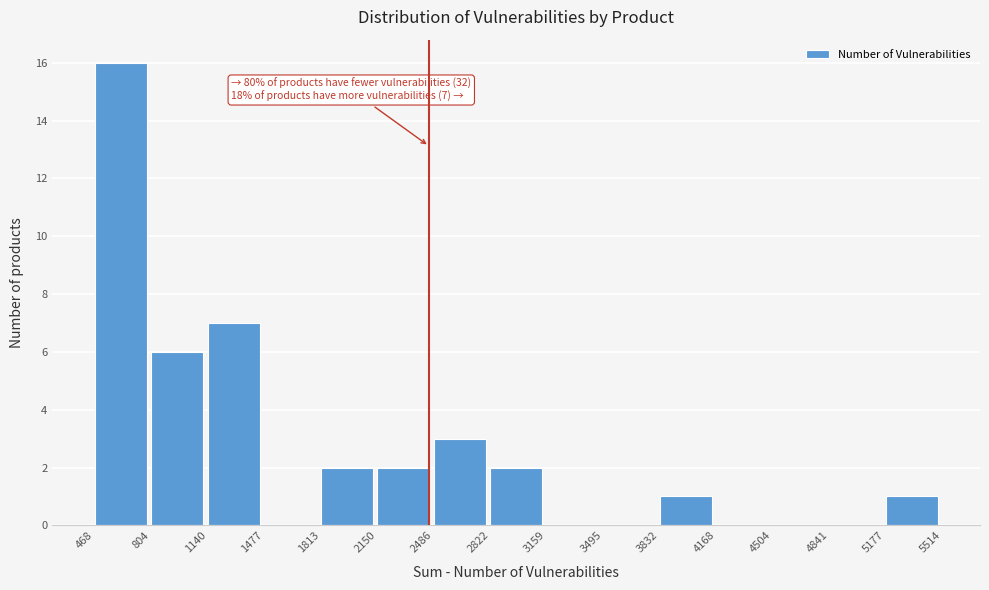

Which range on the x-axis has the tallest bar?

468 to 804